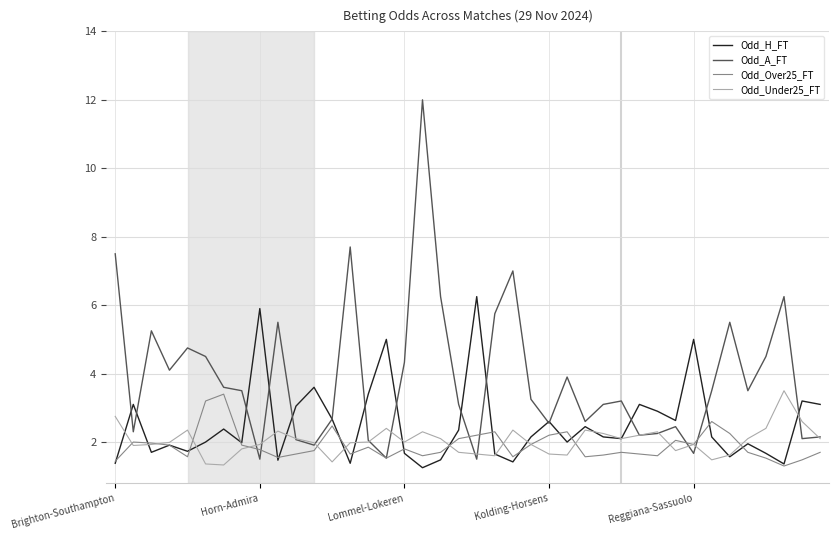

What is the greatest value displayed?

12.0